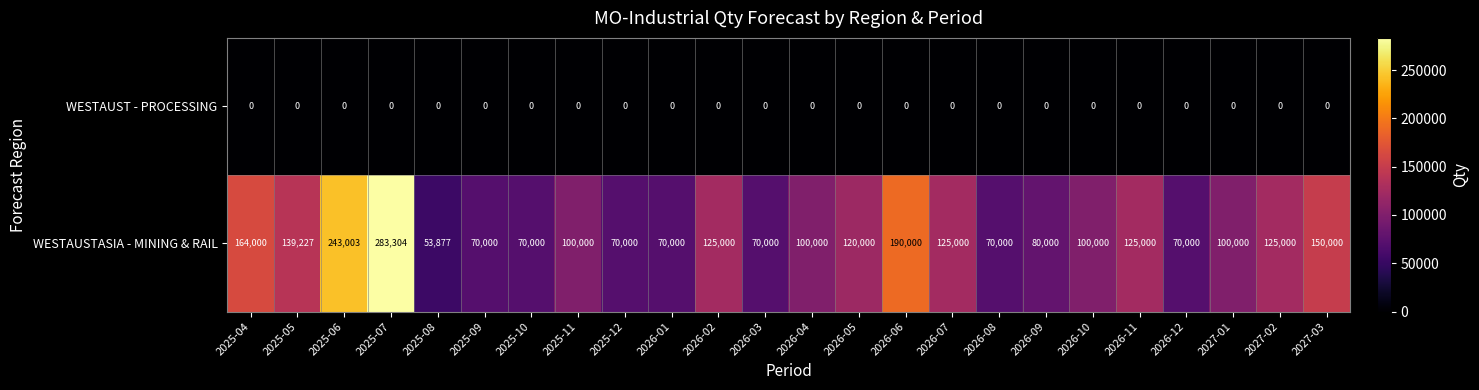

Which series changed the most between 2026-03 and 2027-02?

WESTAUSTASIA - MINING & RAIL